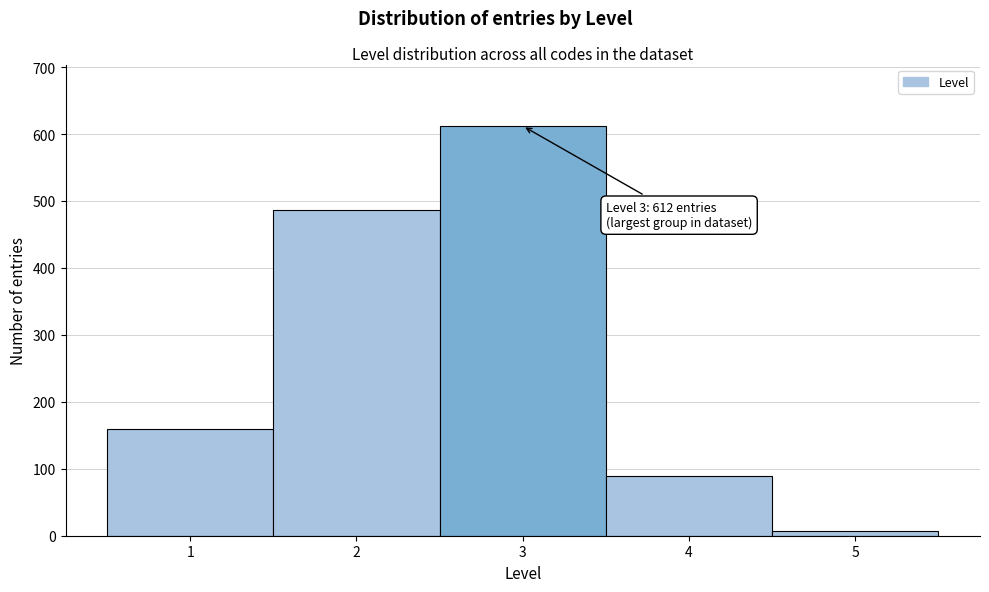

Over which range of the x-axis is the bar tallest?

2.5 to 3.5